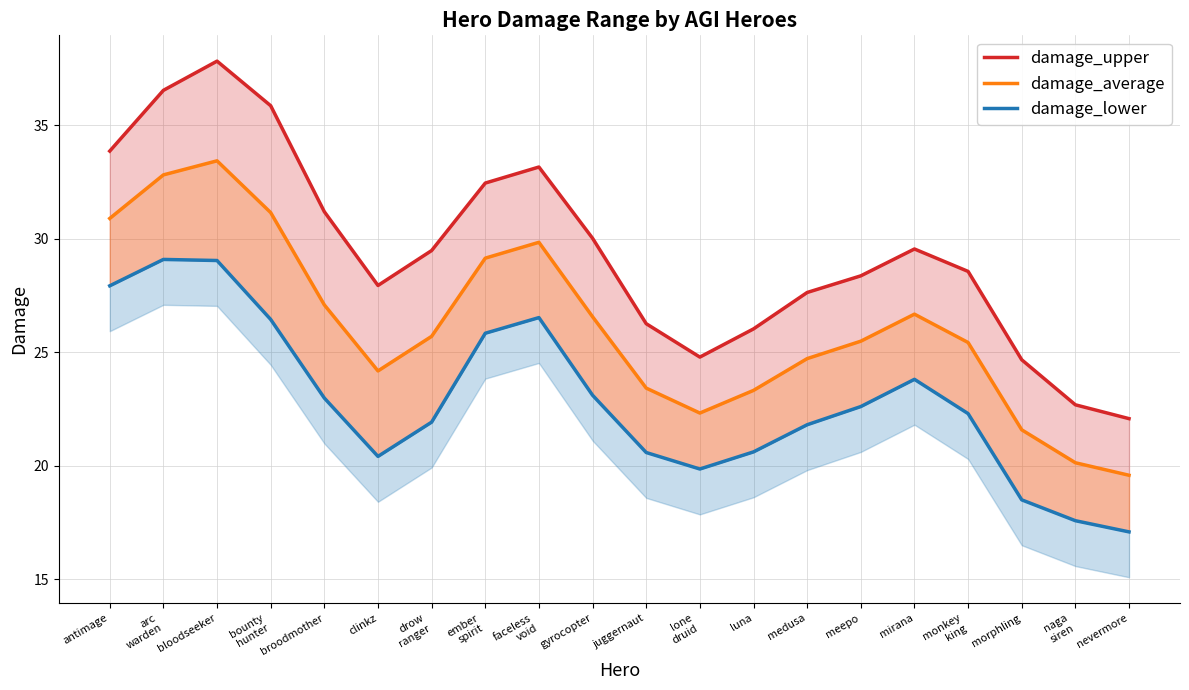

List the series in order of their overall mean, lowest first.

damage_lower, damage_average, damage_upper